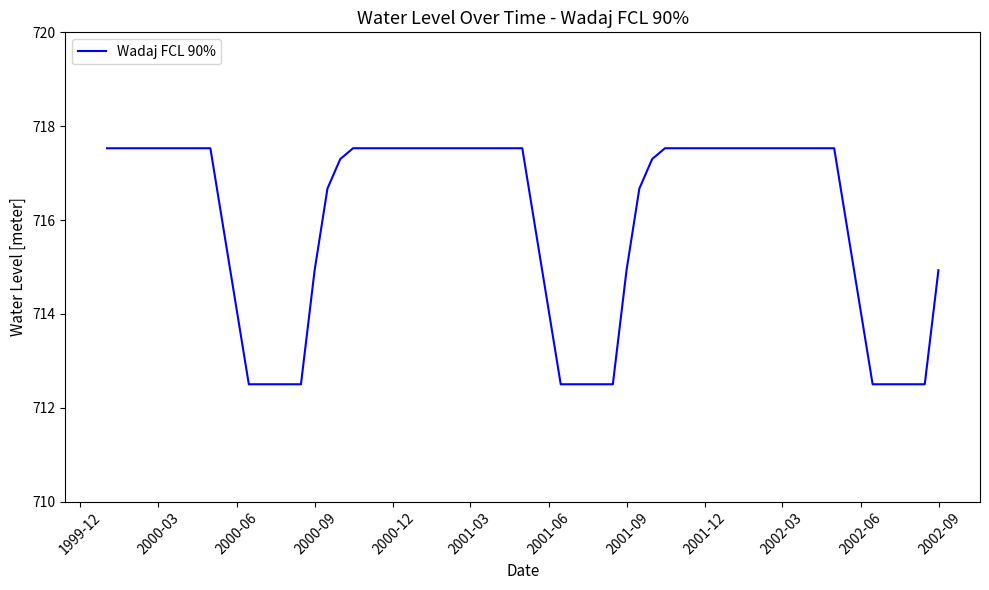

How many values are below 716?

18